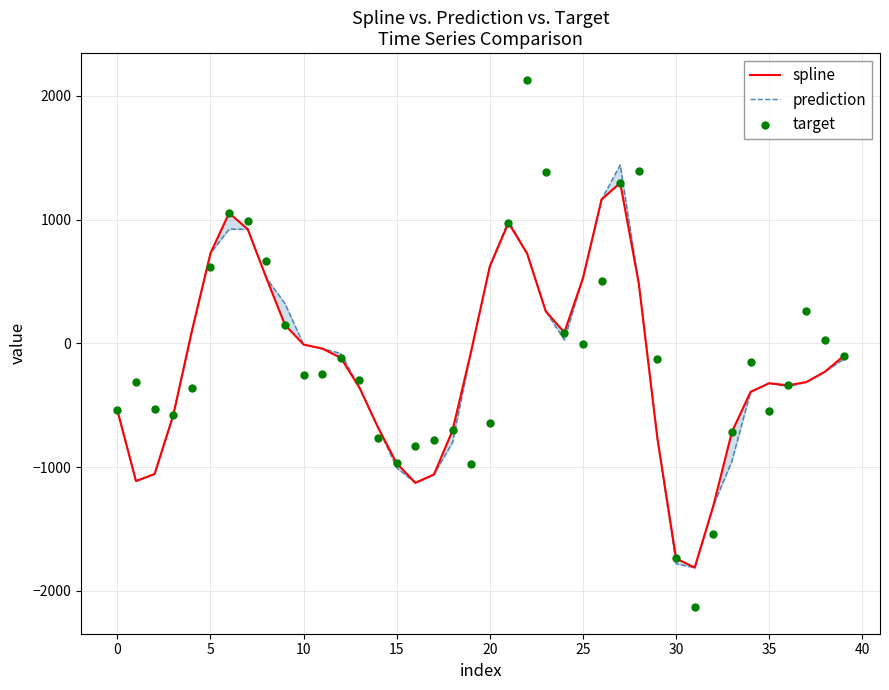

At which category is the sum across all series the highest?

27